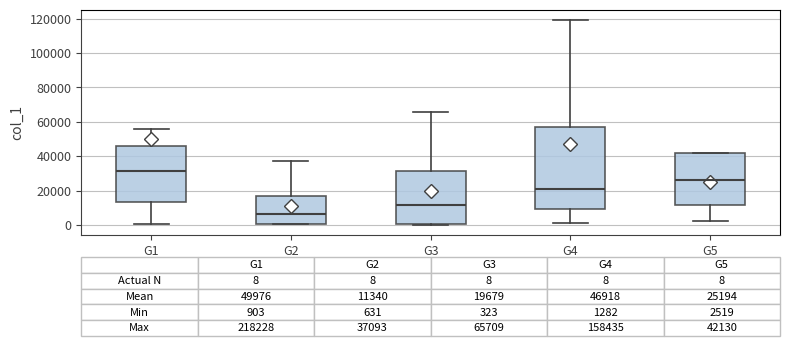

Comparing the boxes themselves (not the whiskers), which one is the tallest?

G4